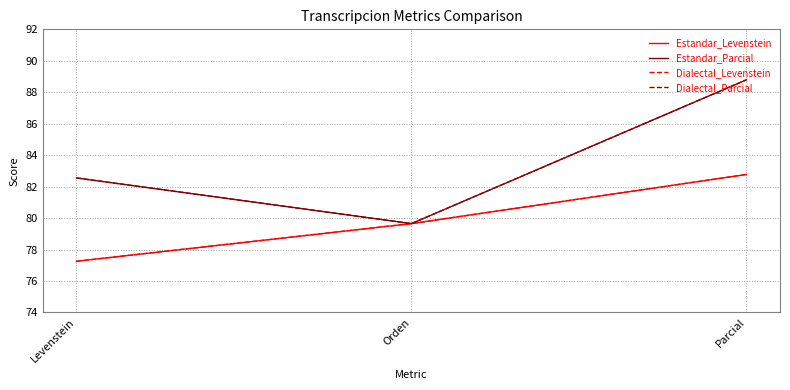

Which series has the largest range (max minus min)?

Estandar_Parcial